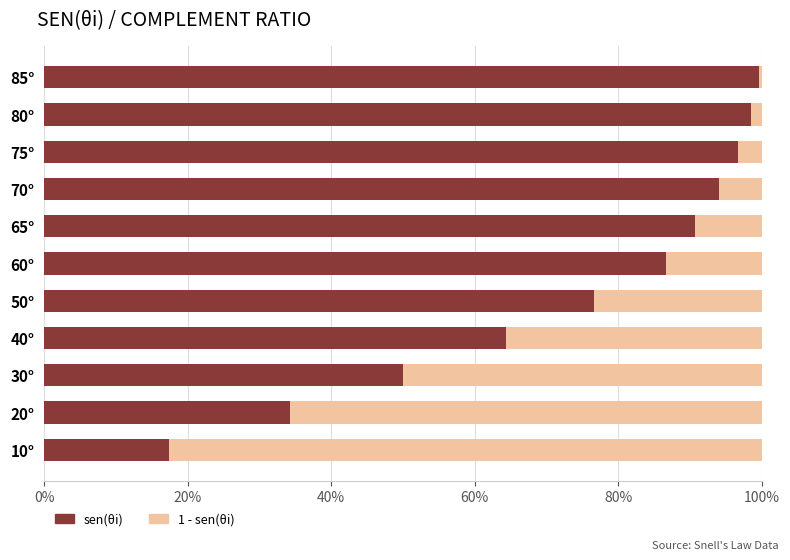

What are all the series names shown in the legend?

sen(θi), 1 - sen(θi)